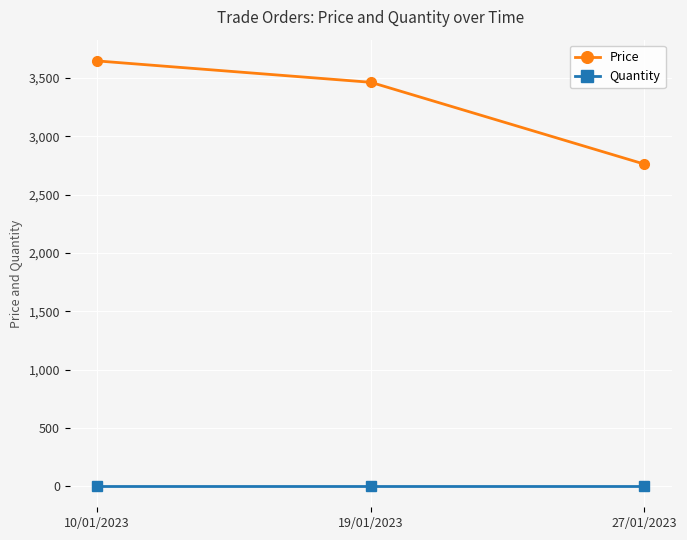

At which label is Price closest to 3204?

19/01/2023